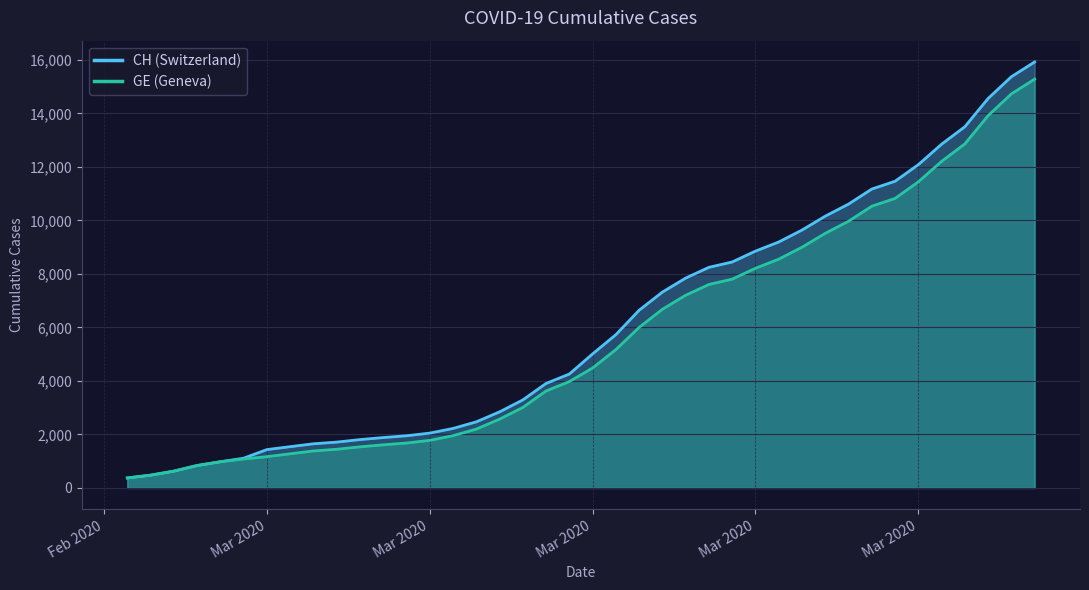

Which series has the largest range (max minus min)?

CH